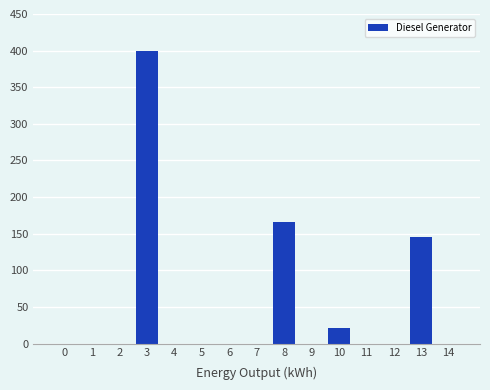

Where is the data nearest to the value 200?

8